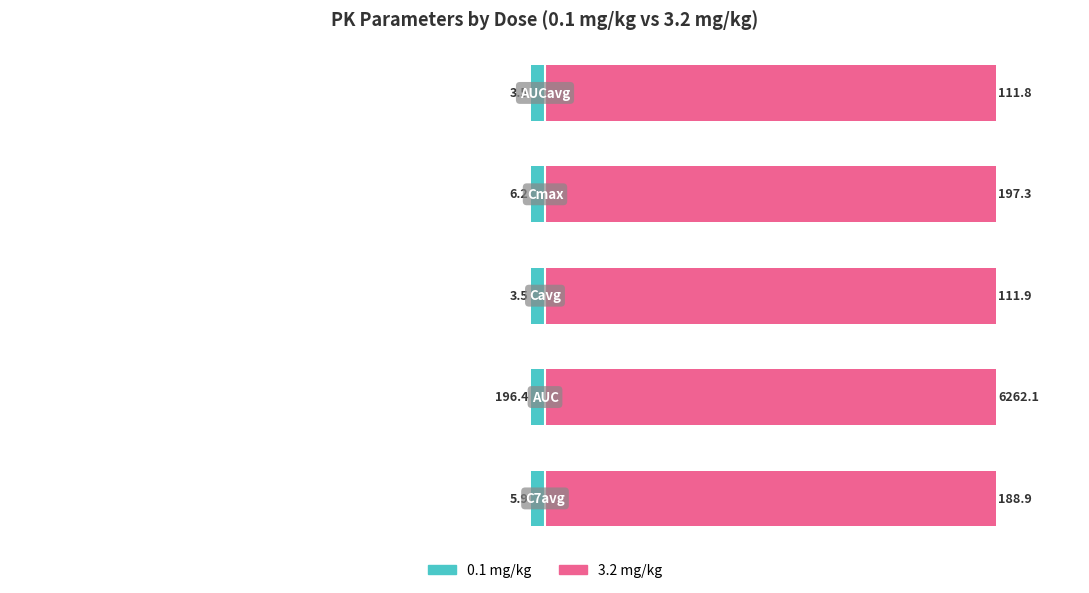

At −150, list the series in order from smallest to largest.

0.1 mg/kg, 3.2 mg/kg